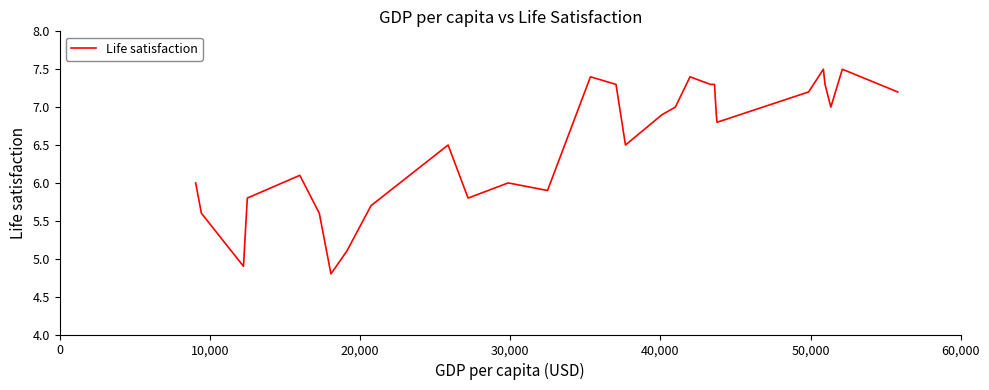

What is the minimum value shown in the chart?

4.8